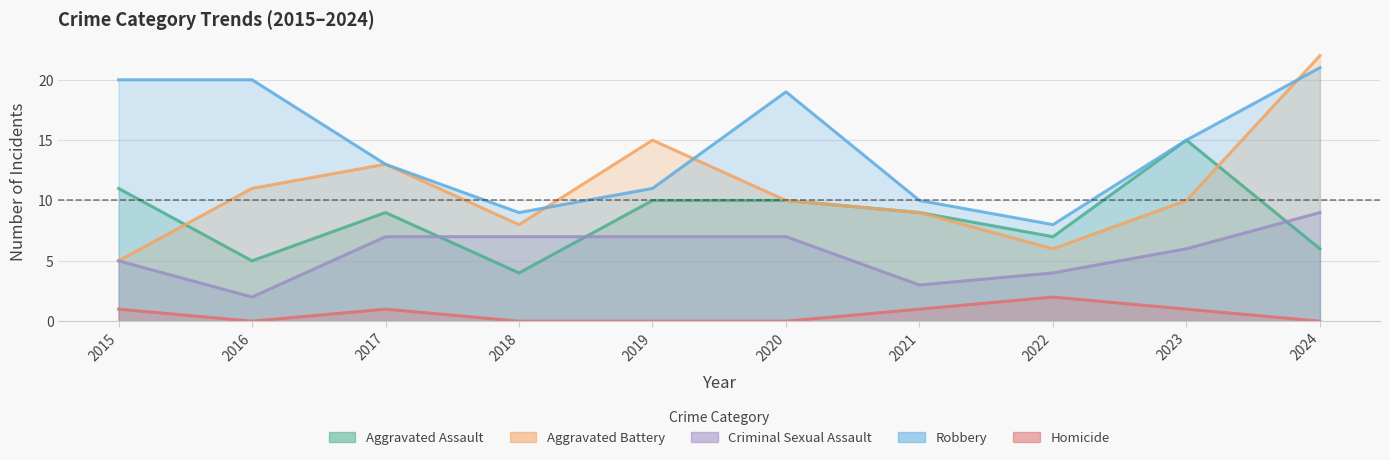

What is the highest value of the Robbery series?

21